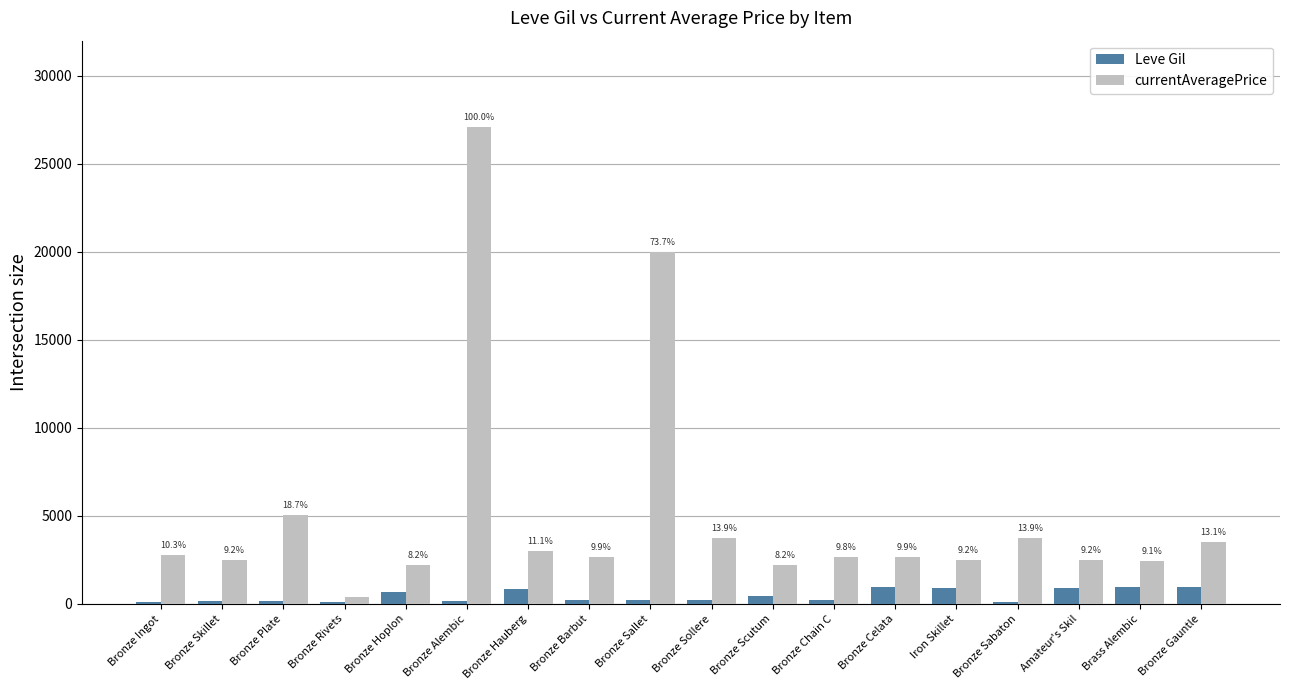

What is the maximum value shown in the chart?

27125.0